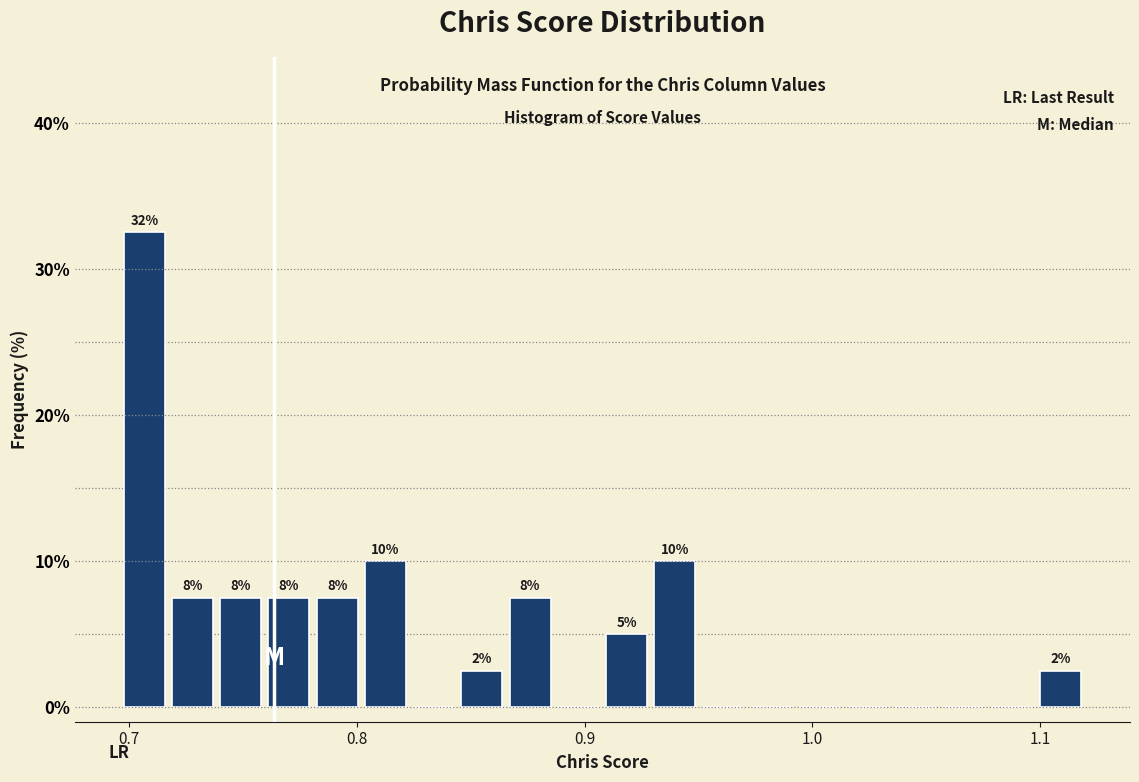

Around what value on the x-axis is the tallest bar? Give the approximate position of its centre, as read against the axis.

0.71